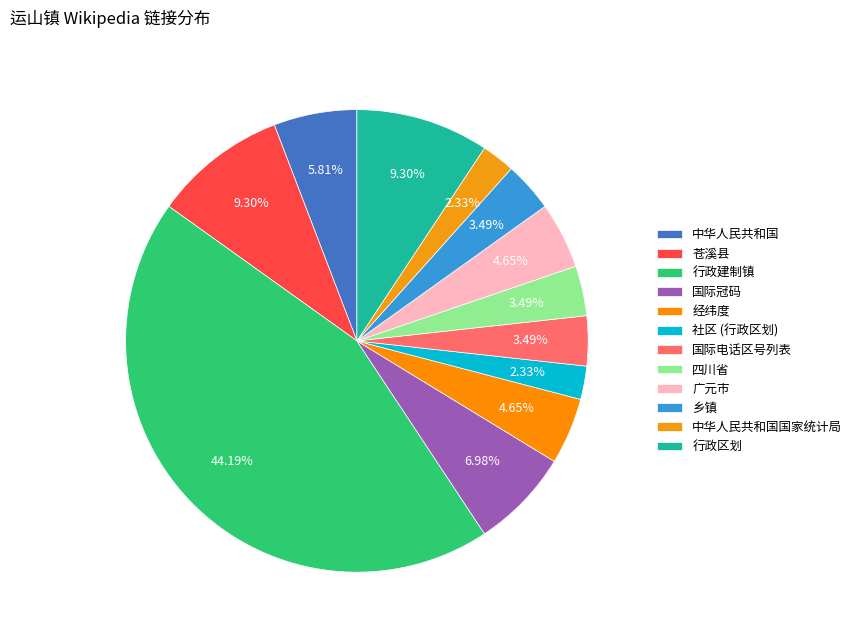

How many segments does this pie chart have?

12